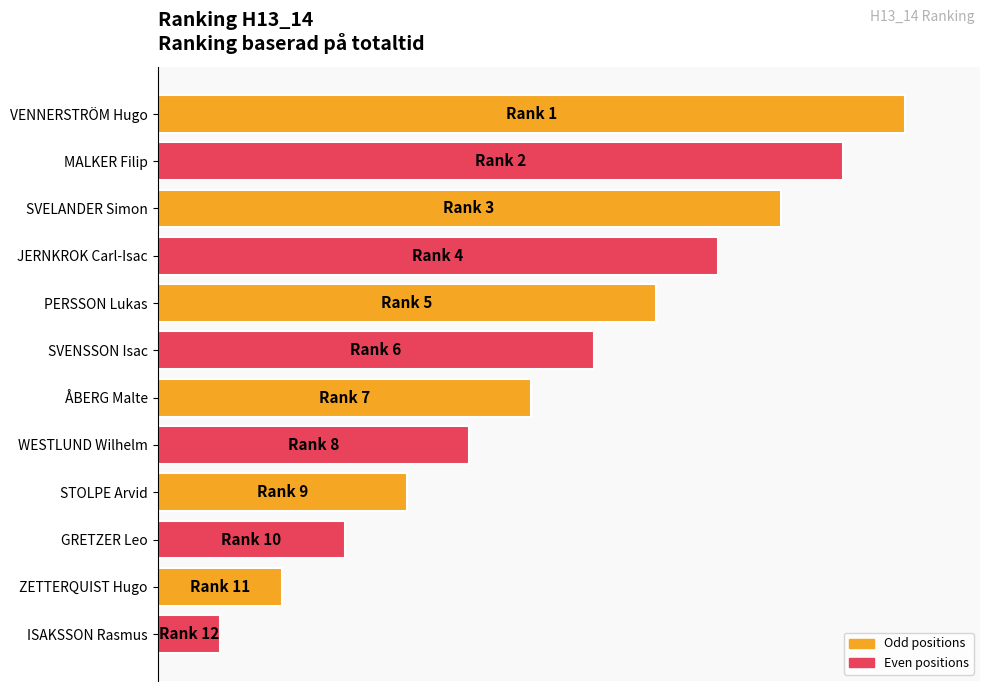

Are the bars horizontal?

Yes